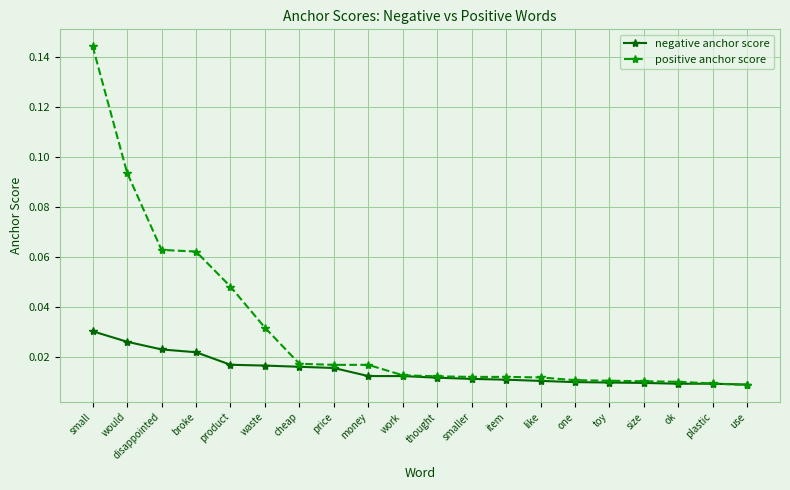

Is the value of positive anchor score at broke greater than the value of negative anchor score at size?

Yes